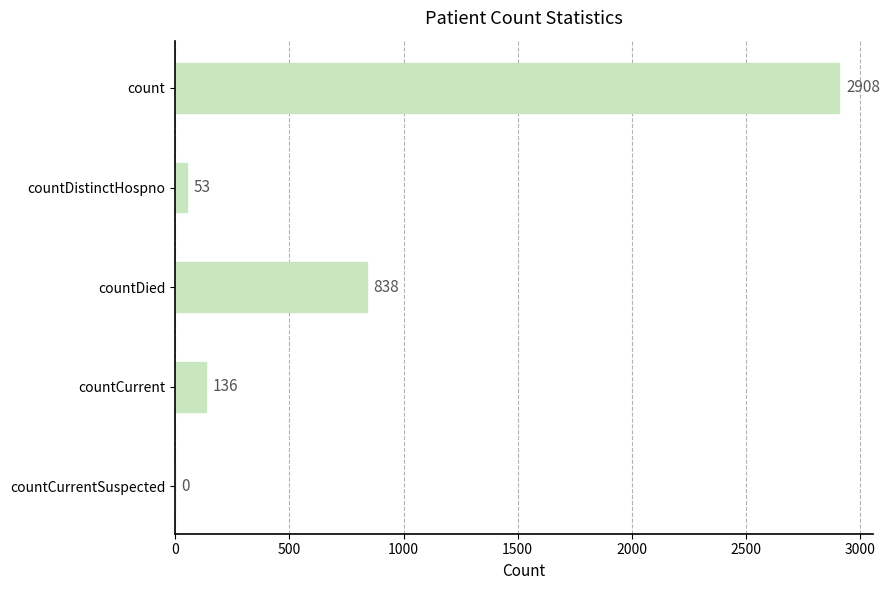

Where is the data nearest to the value 1454?

countDied